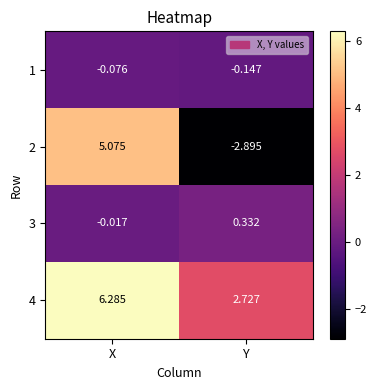

Where is 1 nearest to the value 0?

X